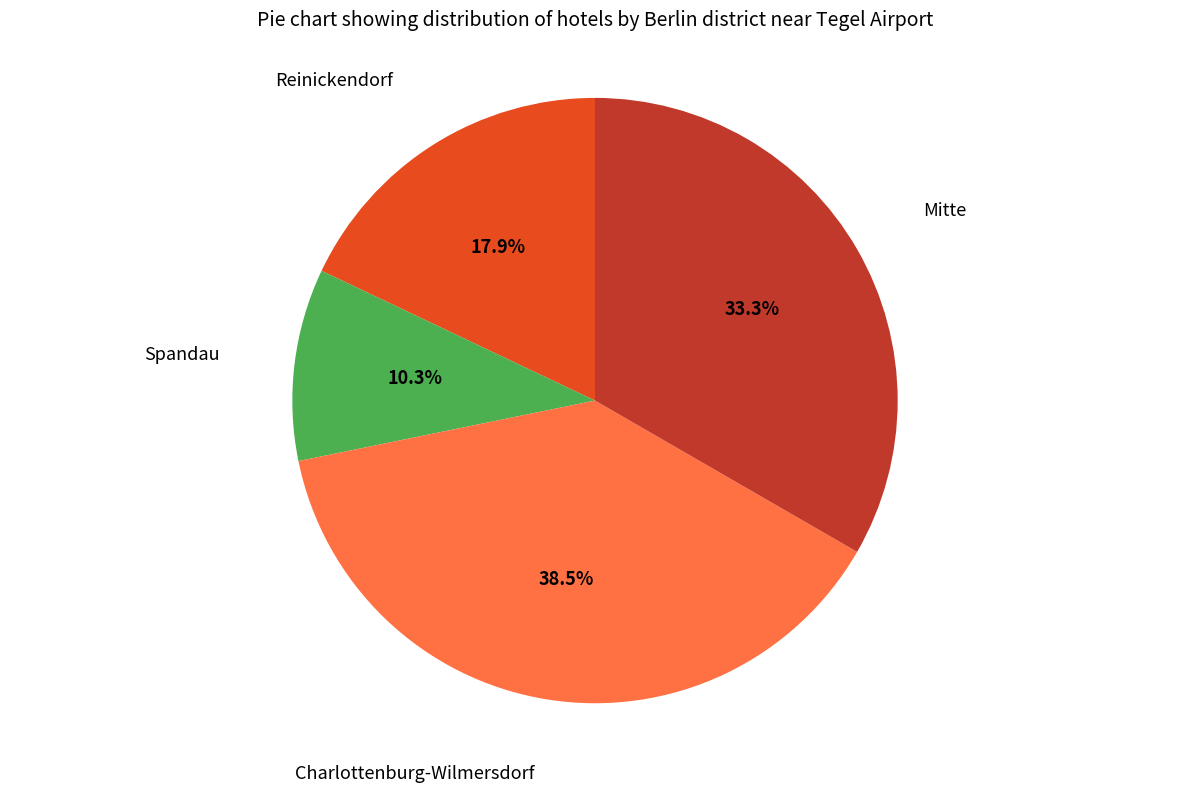

To the nearest percent, what is the difference between the Reinickendorf and Charlottenburg-Wilmersdorf slice percentages?

21%